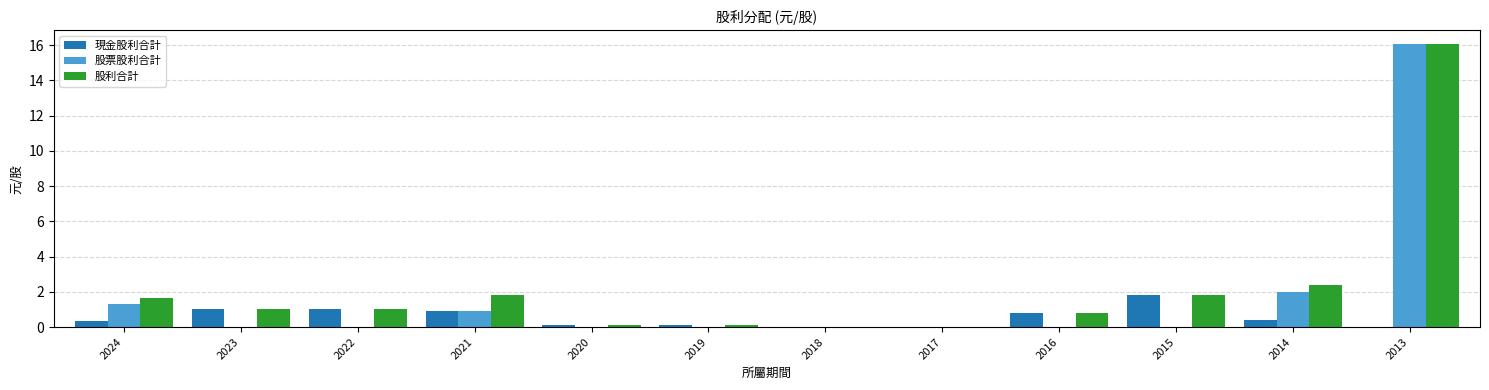

What are all the series names shown in the legend?

現金股利合計, 股票股利合計, 股利合計